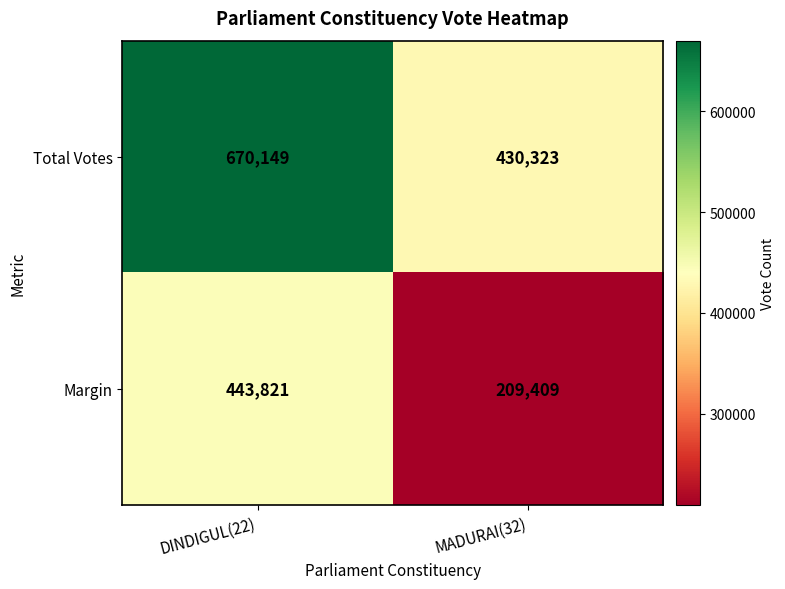

How many categories are shown in the chart?

2